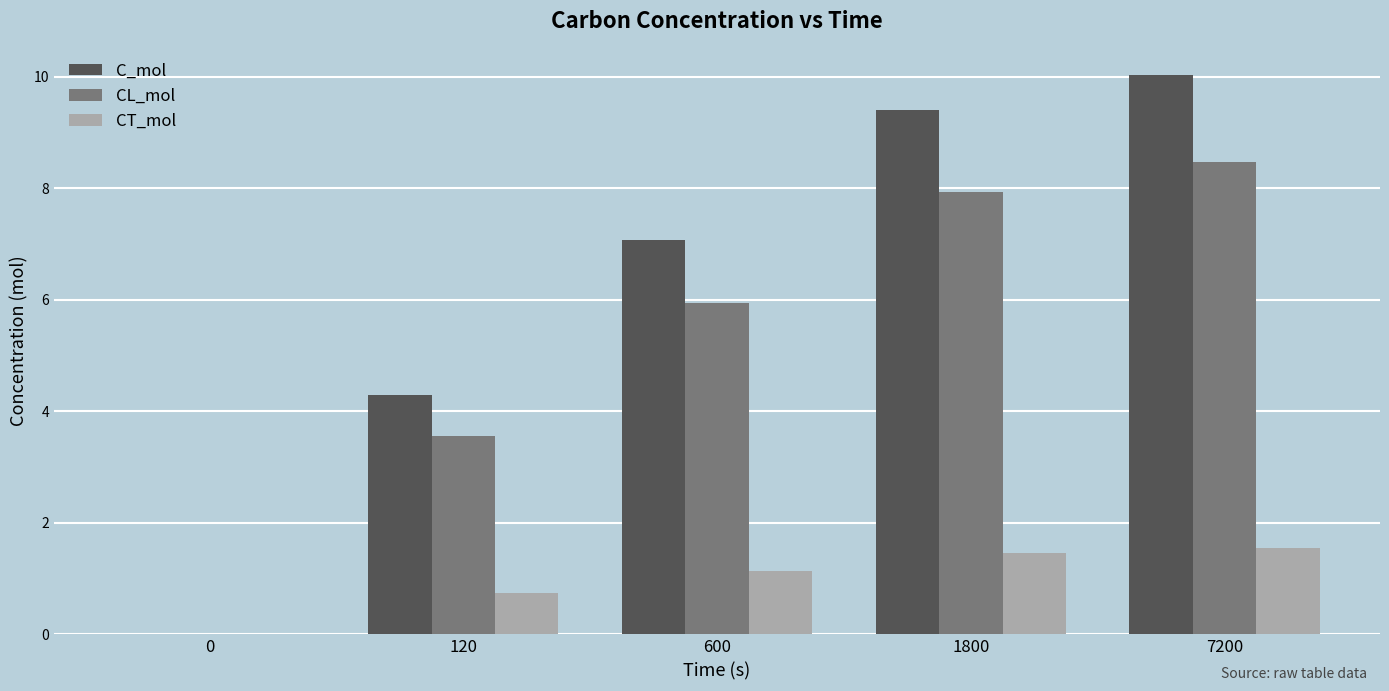

What is the sum of all CL_mol values?

25.9